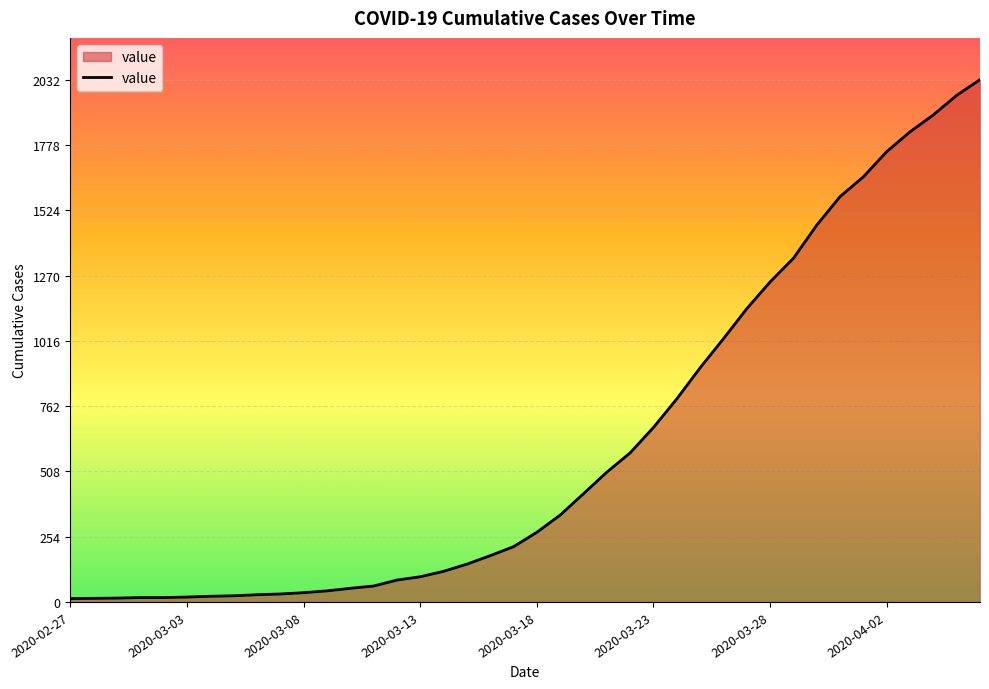

What is the difference between the maximum and minimum values?

2019